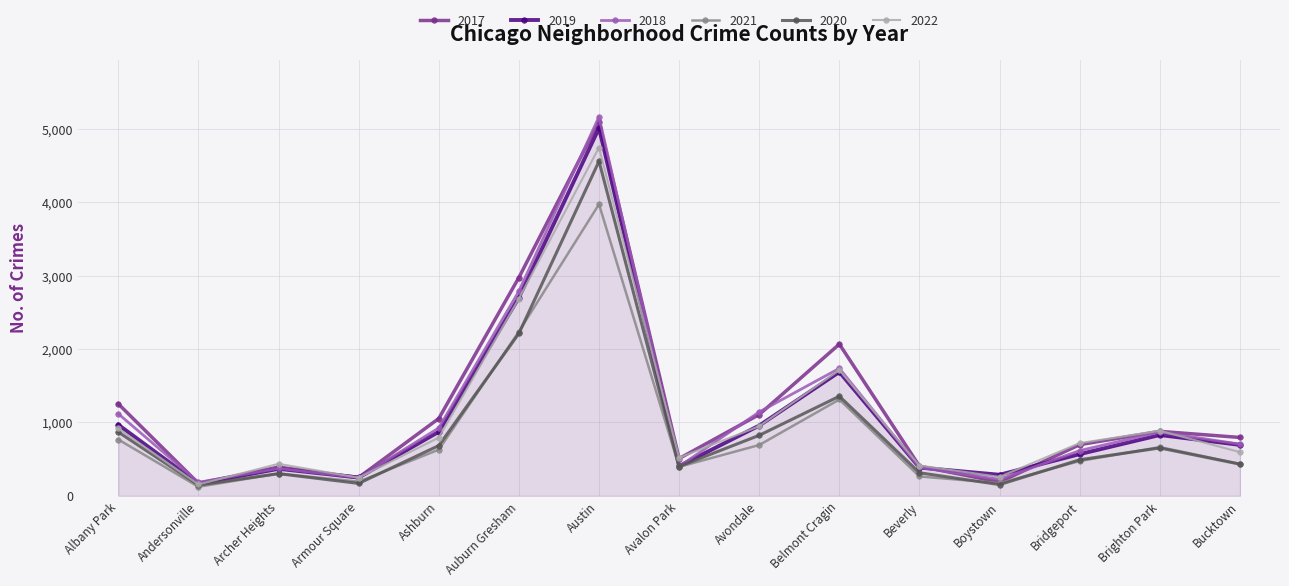

What is the difference between the maximum and minimum values in the 2018 series?

4979